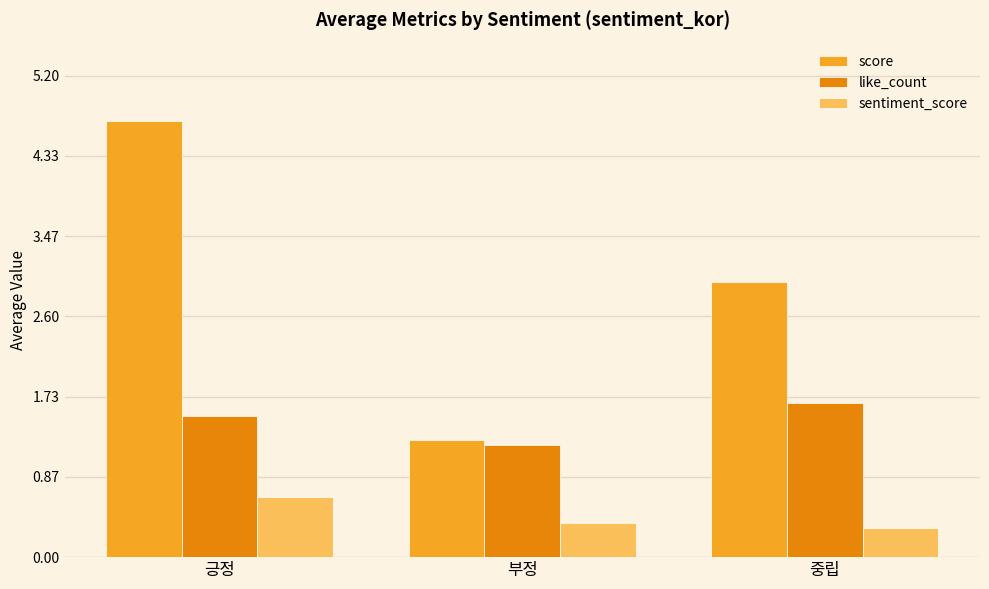

What is the difference between the highest and lowest values at 긍정?

4.1